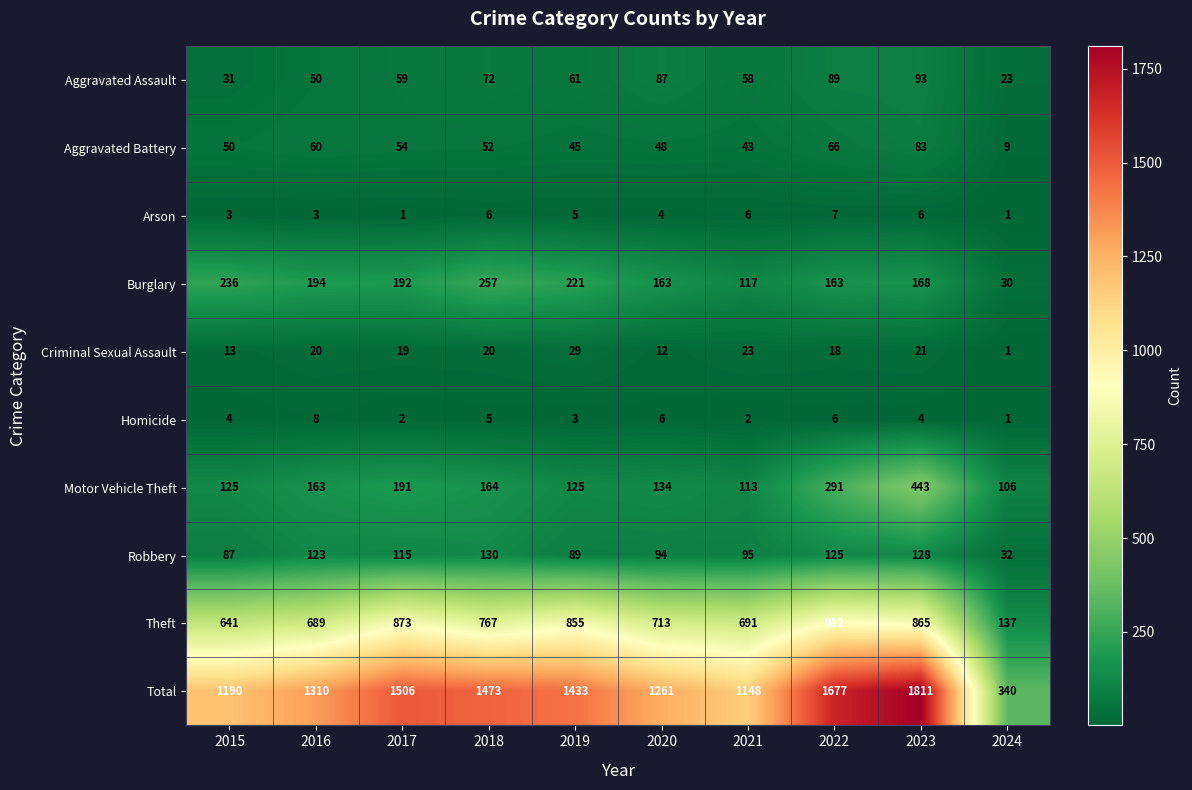

Which category has the highest value in the Motor Vehicle Theft series?

2023